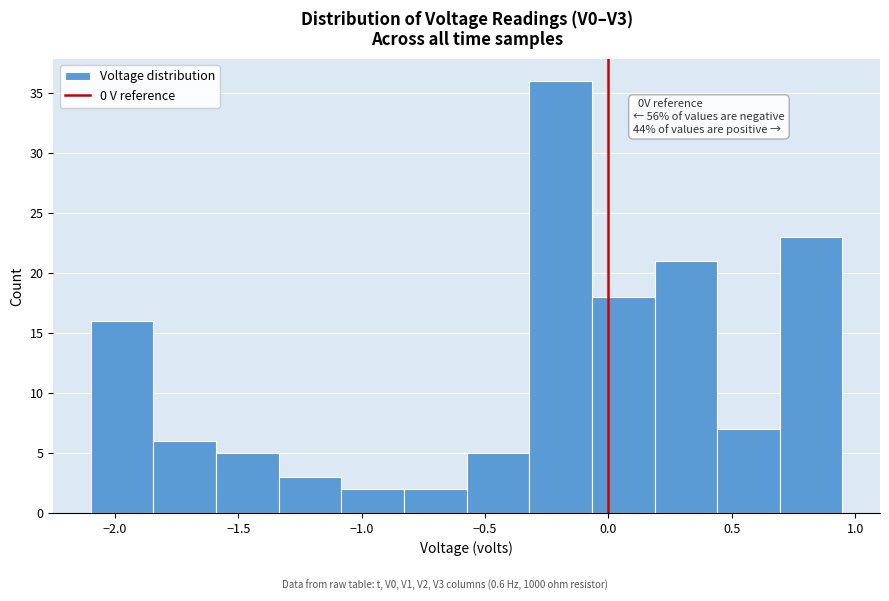

Which range on the x-axis has the tallest bar?

-0.30 to -0.05